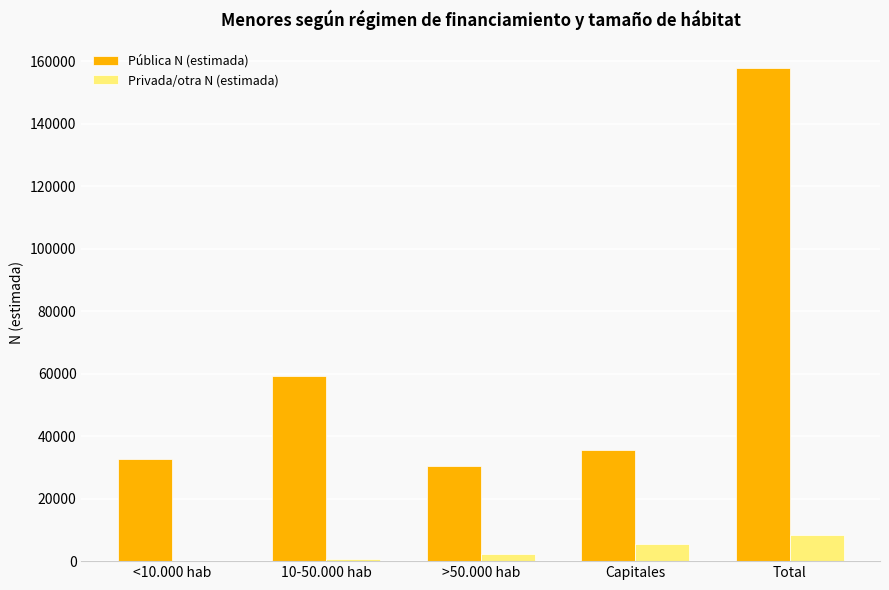

At which label is Pública N (estimada) closest to 94226?

10-50.000 hab